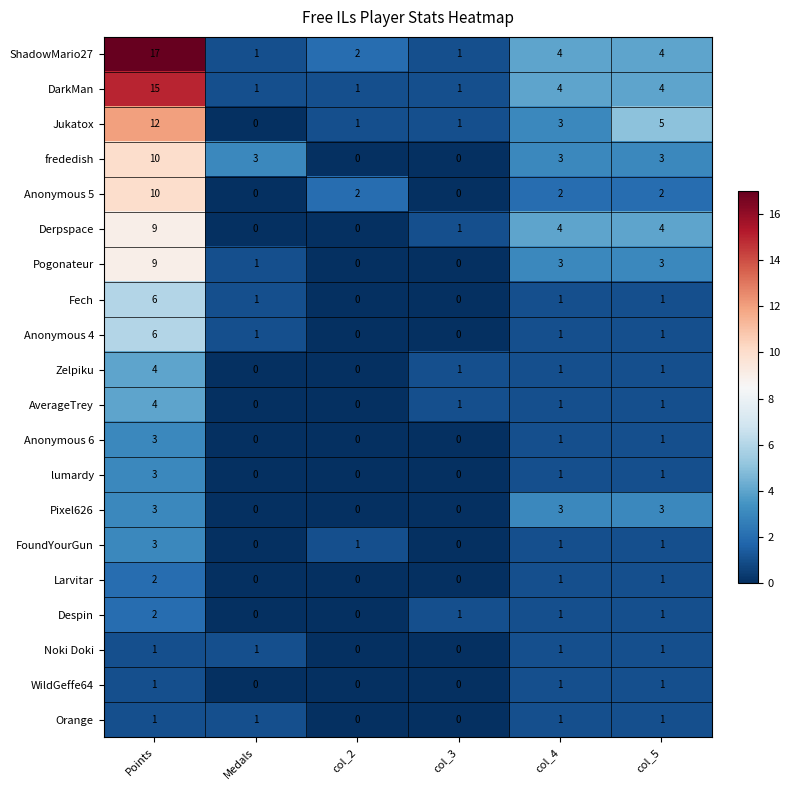

True or false: Derpspace has a value of 6 at col_5.

False